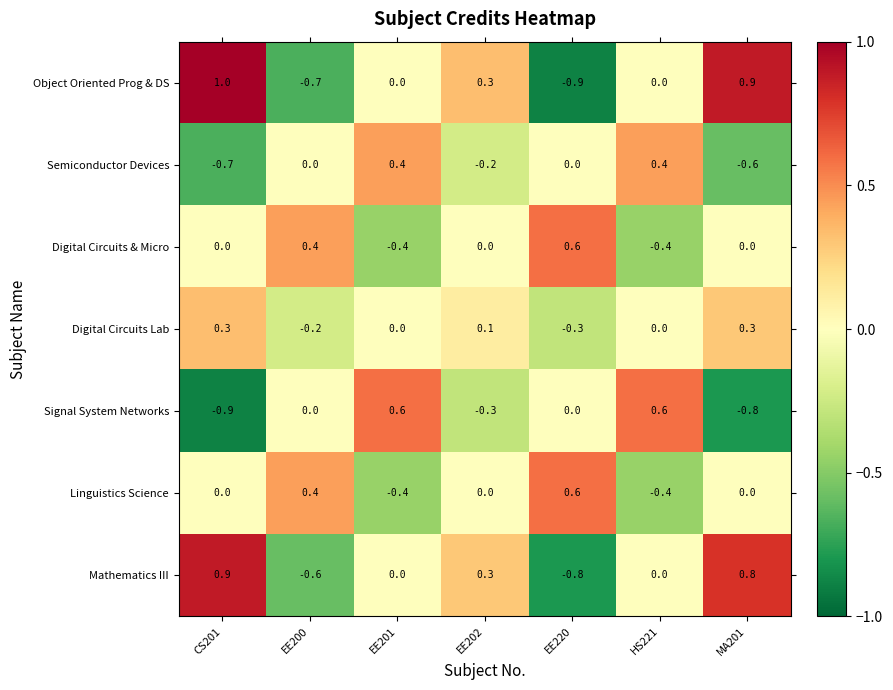

Between EE201 and EE202, which series saw the biggest shift?

Signal System Networks